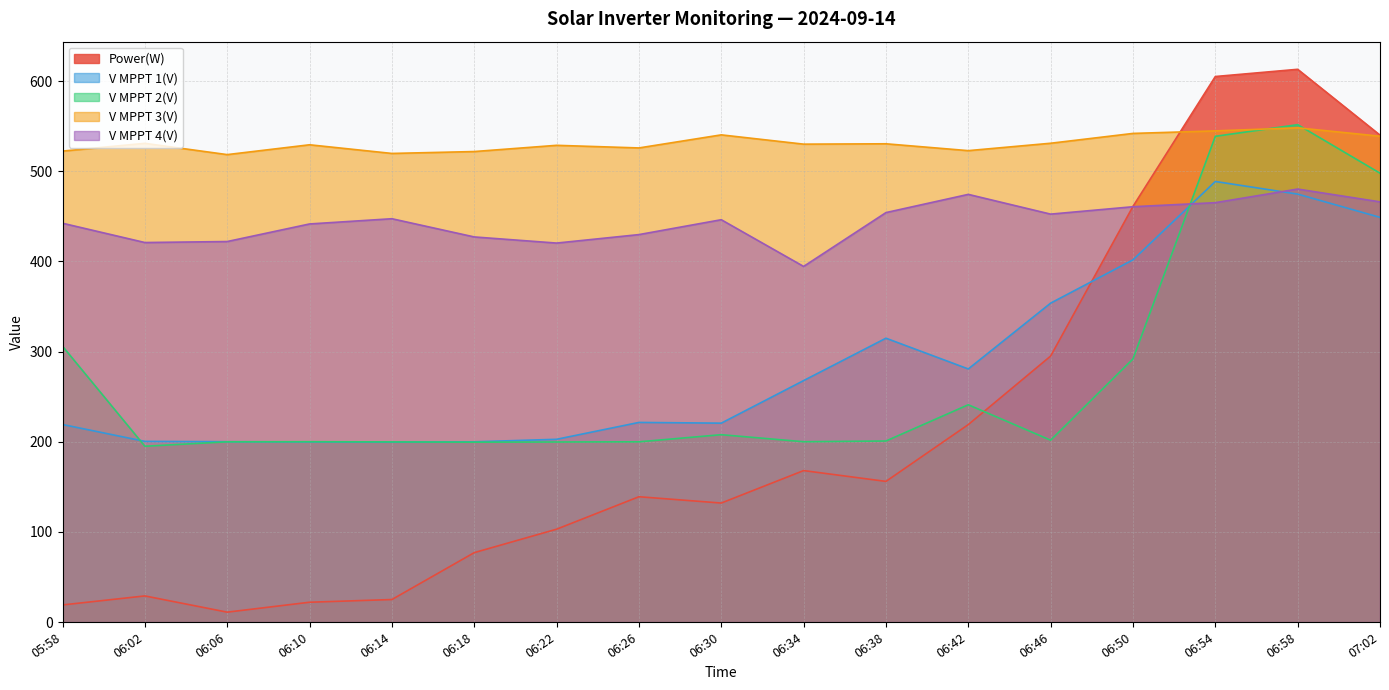

The value of V MPPT 3(V) at 06:14 is 519.7. True or false?

True